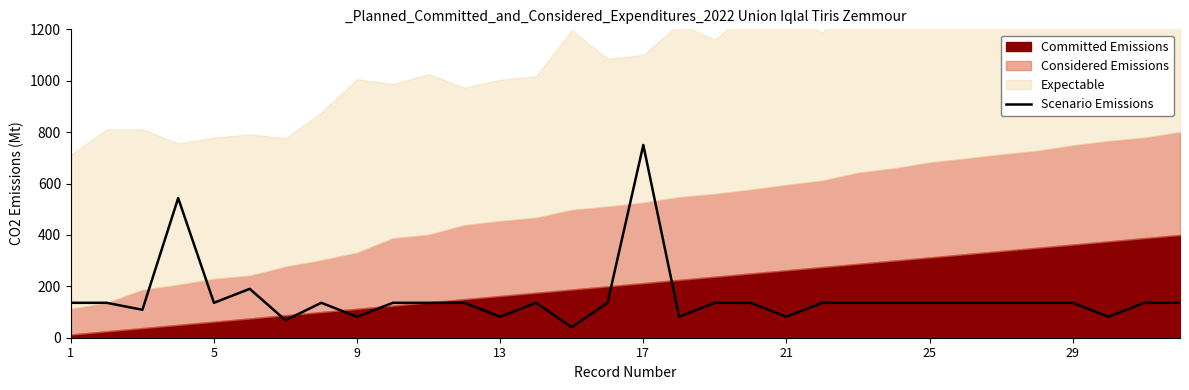

What is the maximum value for Scenario Emissions?

750.0